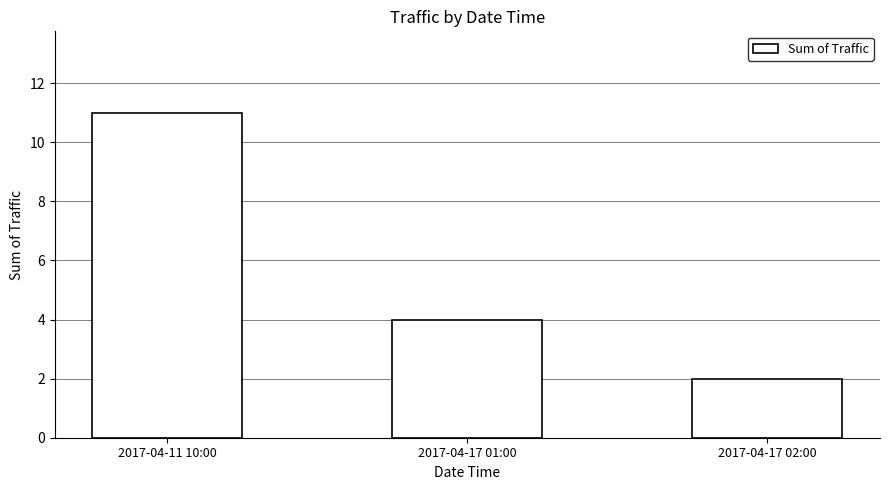

Reading left to right, list all the values displayed in this chart.

11	4	2